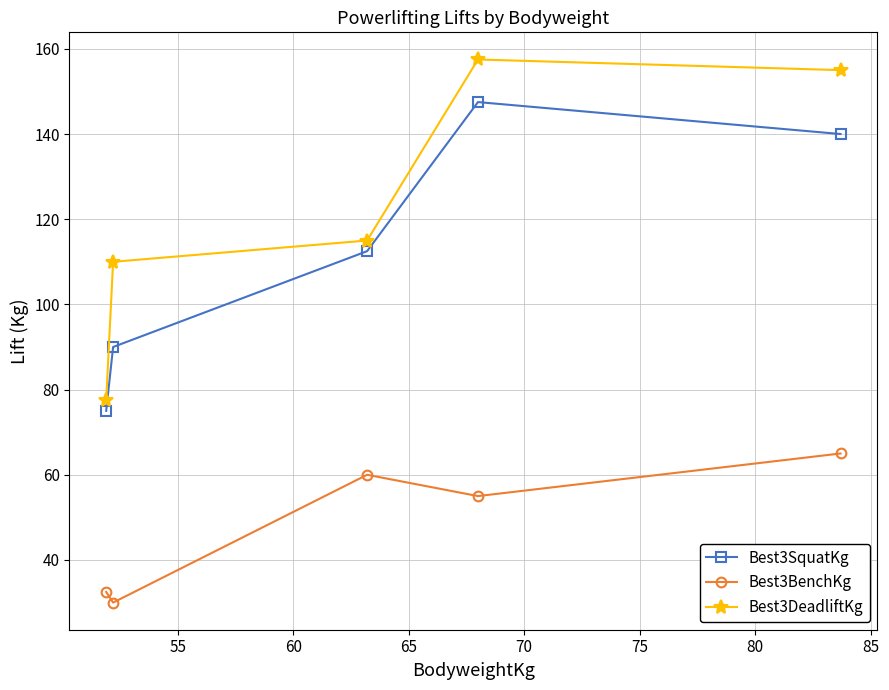

List the series in order of their peak value, lowest first.

Best3BenchKg, Best3SquatKg, Best3DeadliftKg